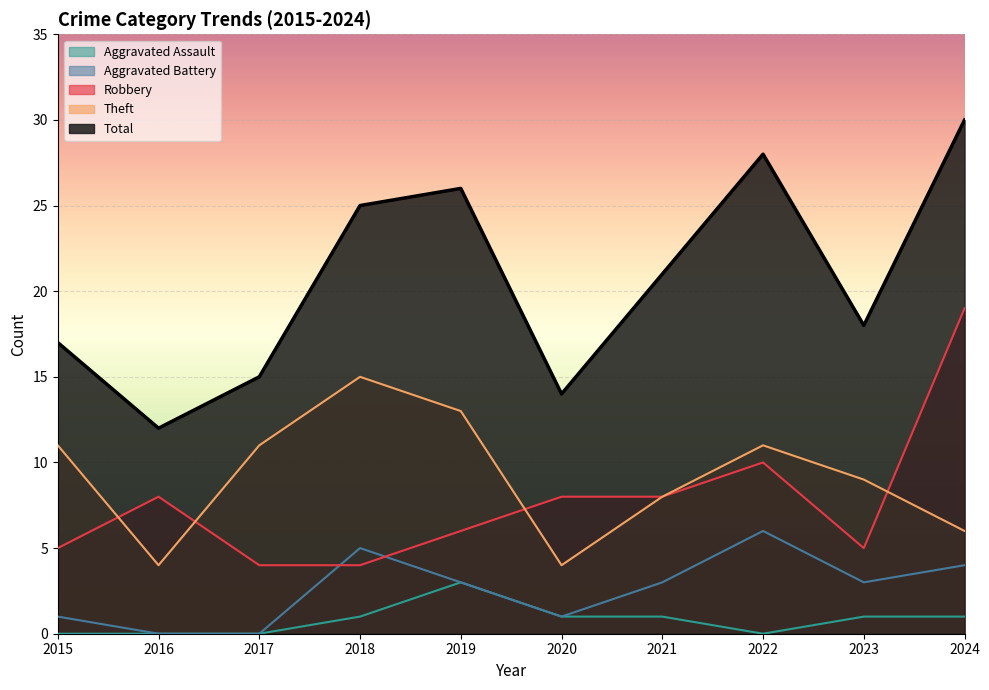

Does the chart display data point markers on the line(s)?

No